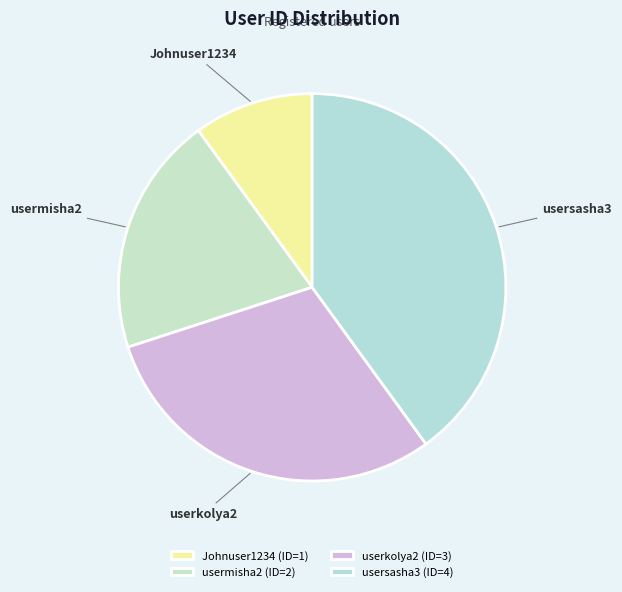

The usermisha2 slice represents 20% of the pie. True or false?

True